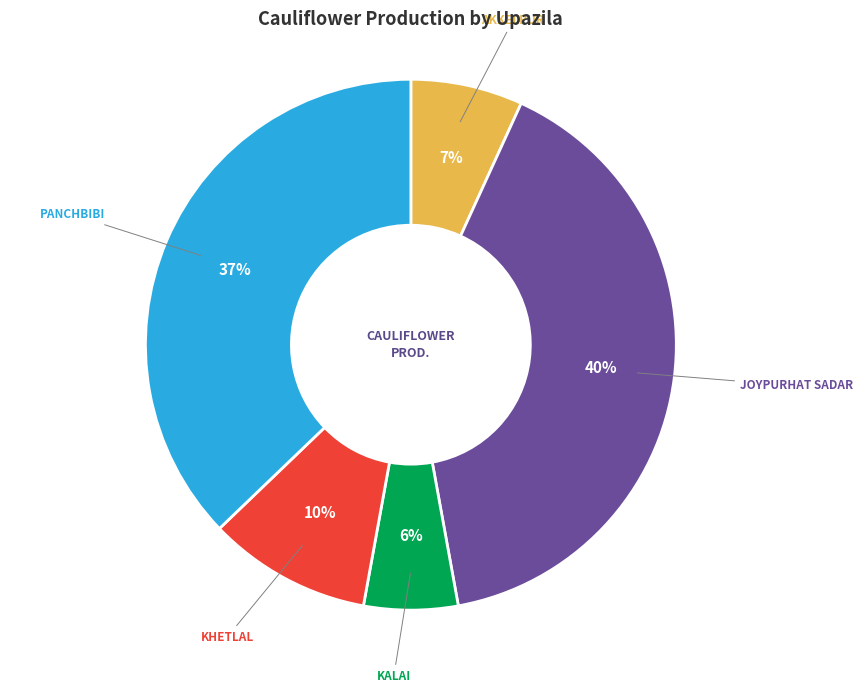

Count the number of slices in the pie.

5